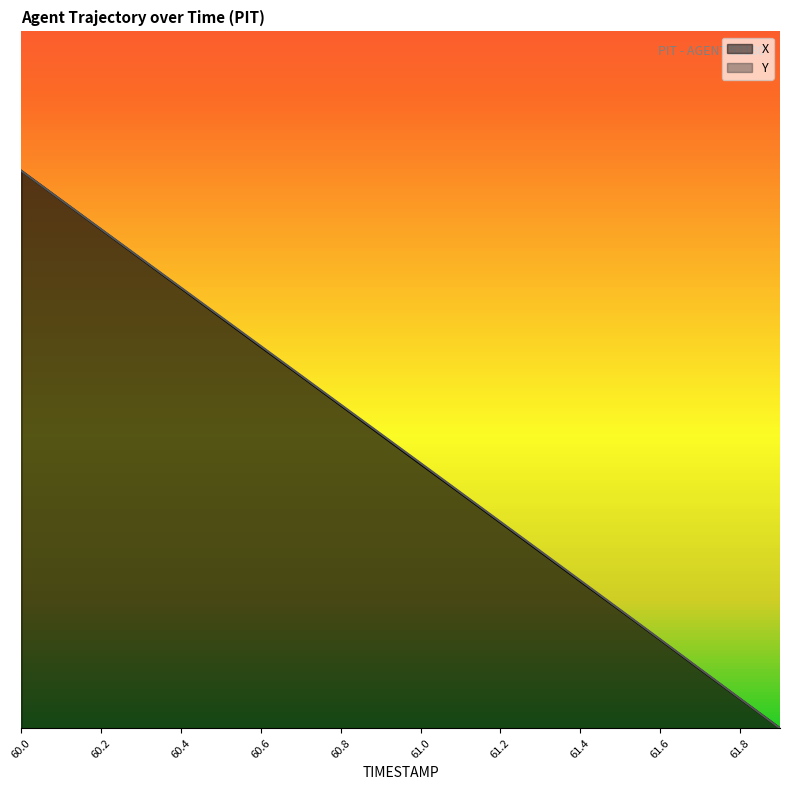

Count the number of categories in the chart.

20